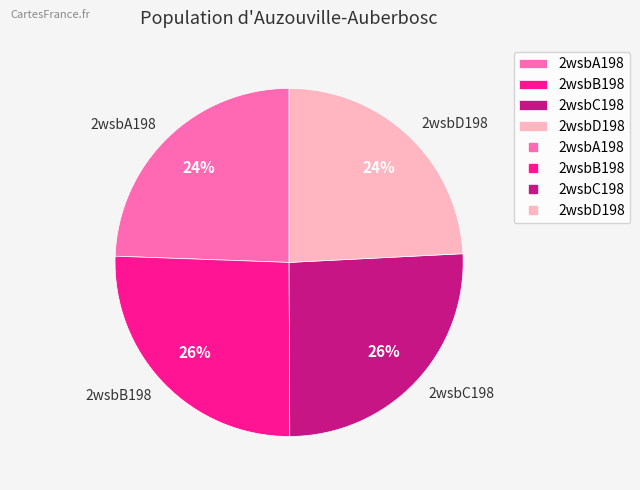

Is it true that 2wsbC198 is 26% of the pie?

True